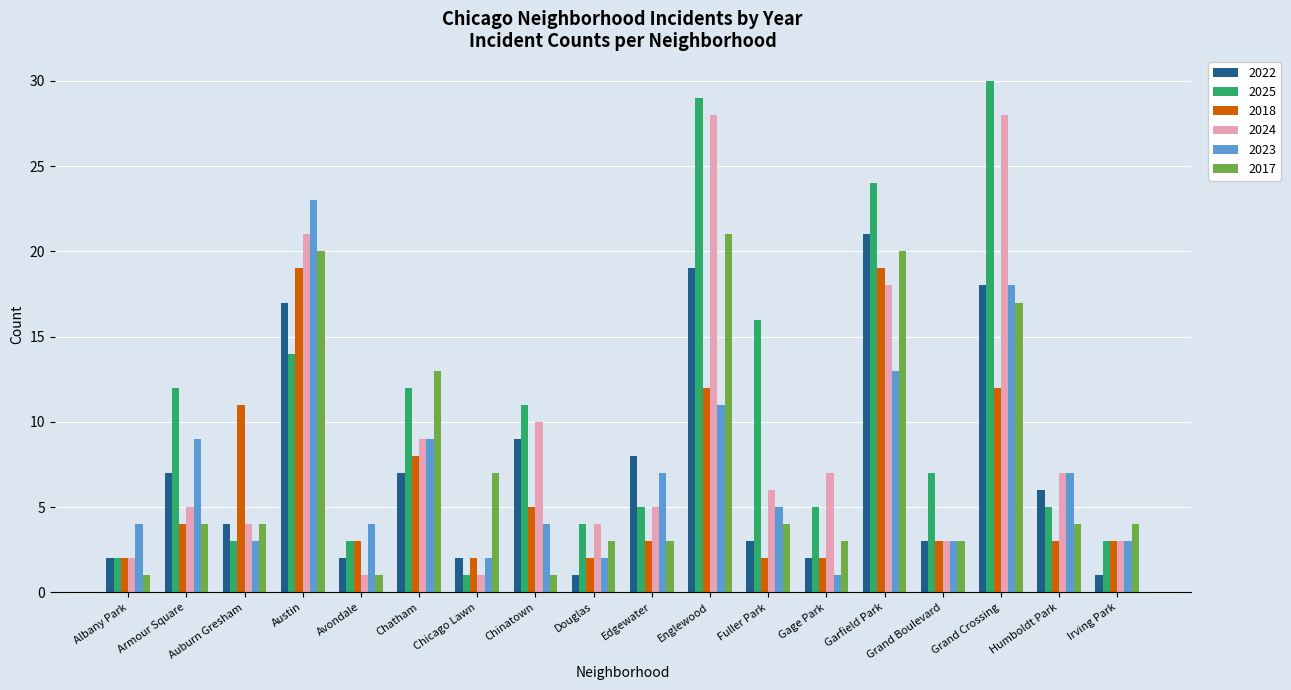

Which series has the widest spread of values?

2025